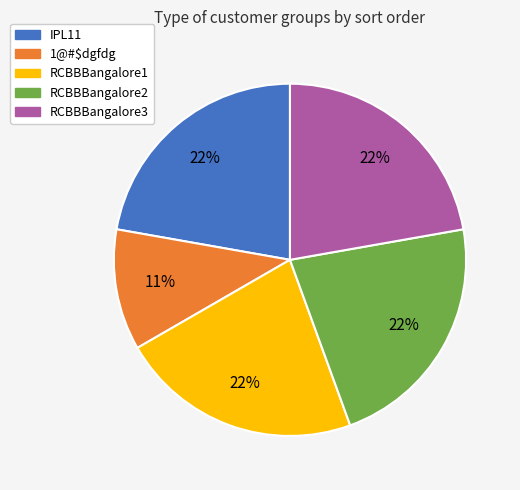

The RCBBBangalore3 slice represents 36% of the pie. True or false?

False